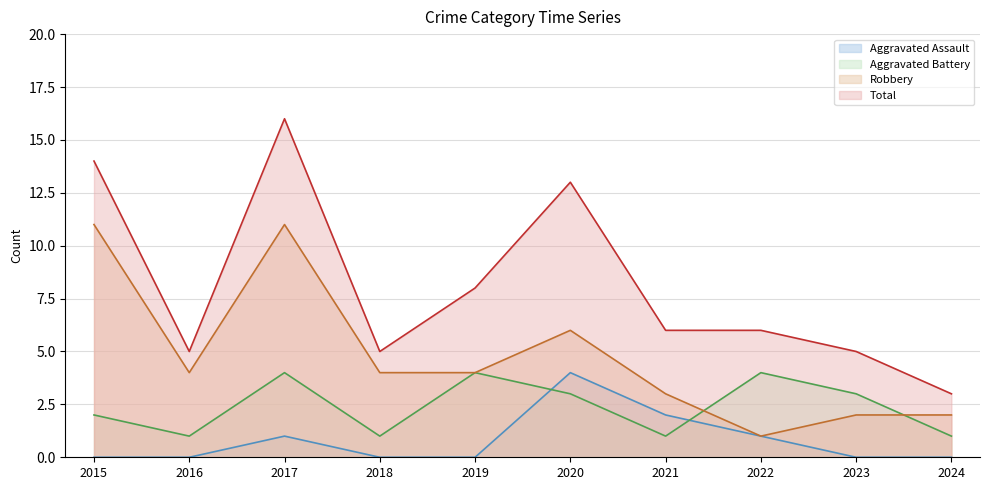

How many values in the Aggravated Battery series exceed 3?

3